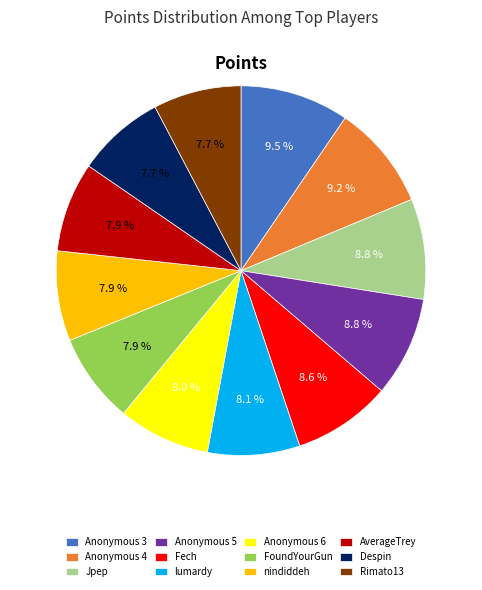

Does Rimato13 represent more than half of the total?

No